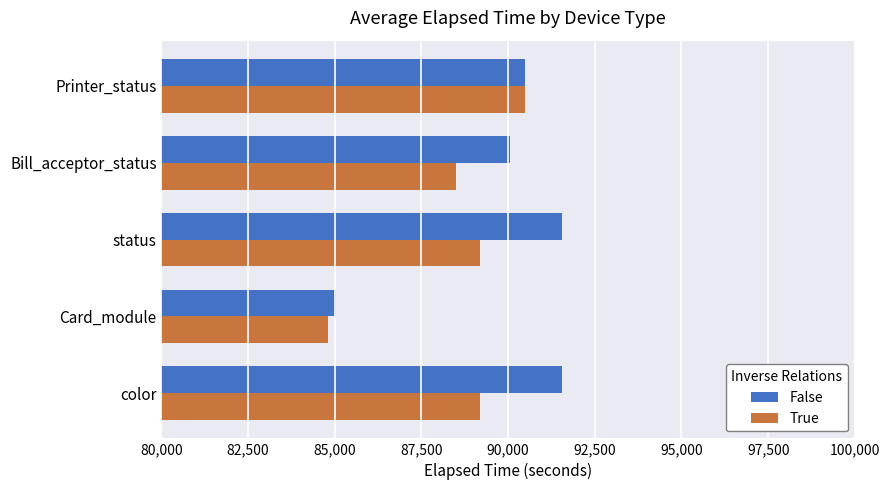

At how many categories does at least one series exceed 91297?

2